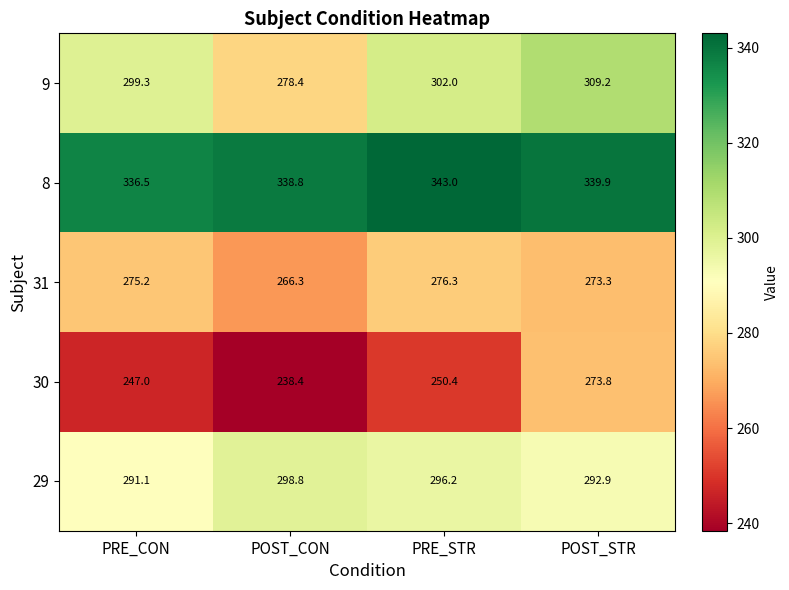

What is the minimum value shown in the chart?

238.4